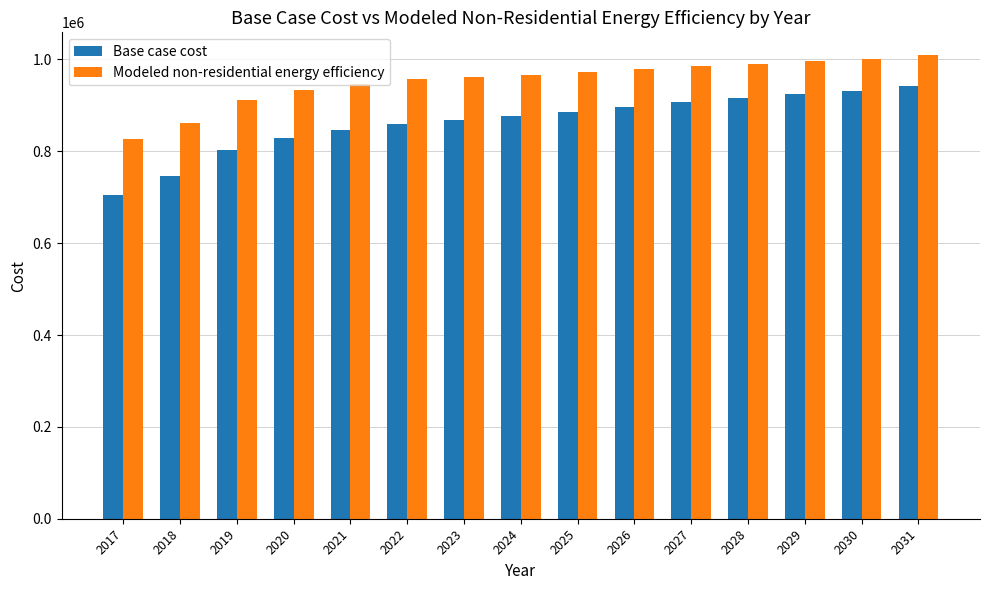

Which series has the widest spread of values?

Base case cost